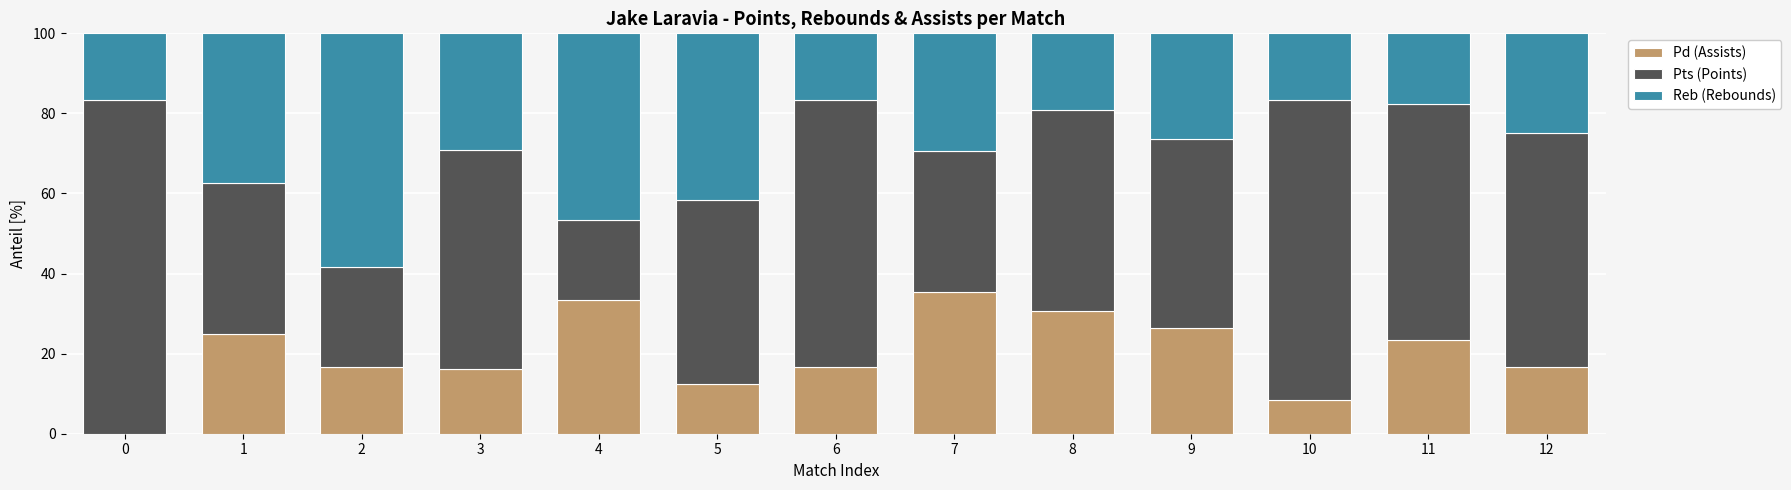

The value of Pd (Assists) at 5 is 12.5. True or false?

True